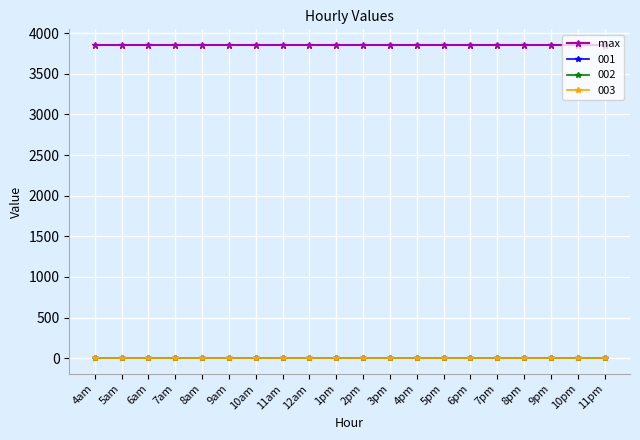

What is the label of the 5th point from the right?

7pm